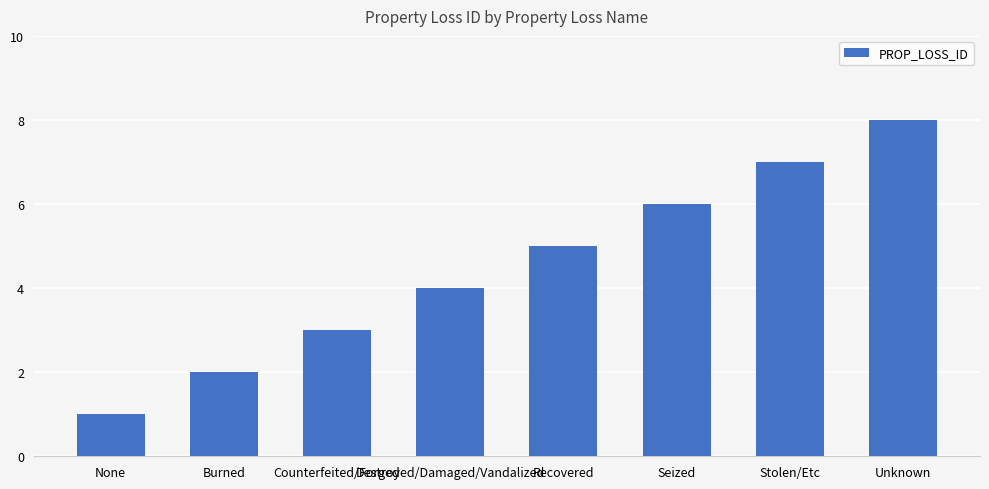

What is the difference between the maximum and minimum values?

7